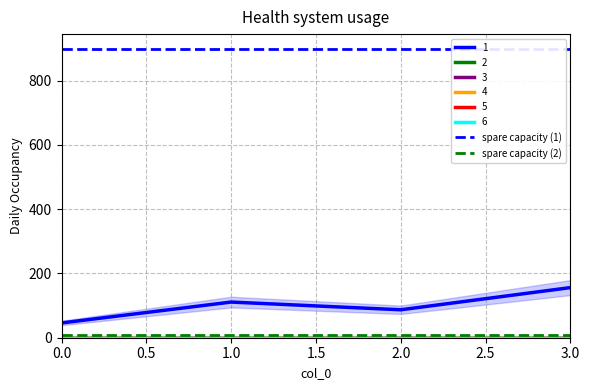

Which series has the largest total across all categories?

spare capacity (1)